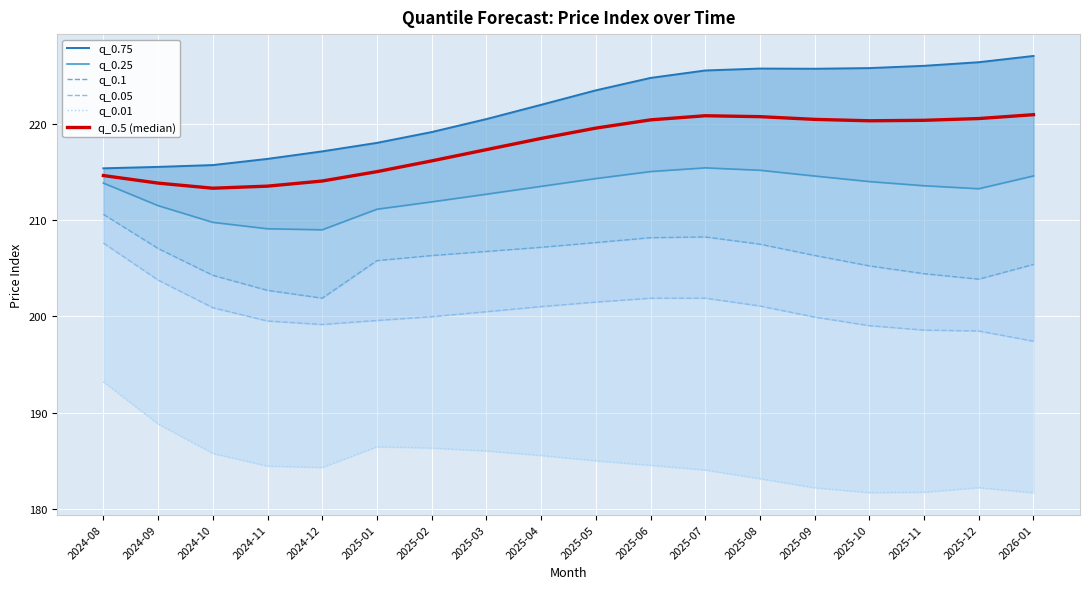

Is the value of q_0.25 at 2025-05 greater than the value of q_0.01 at 2024-09?

Yes